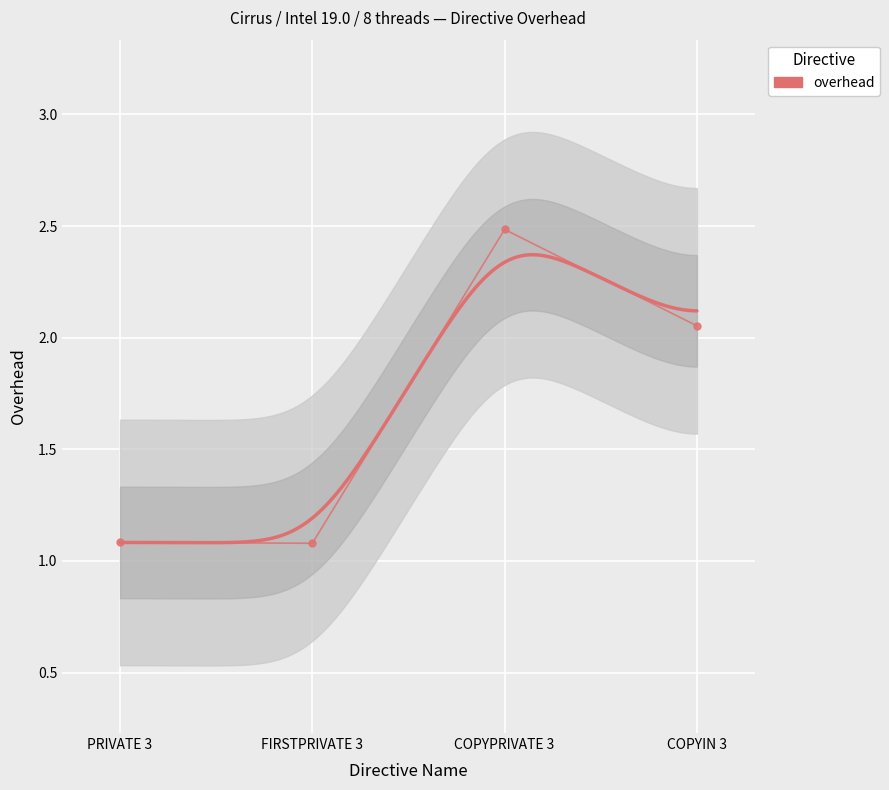

What is the value of the 3rd point from the left?

2.5